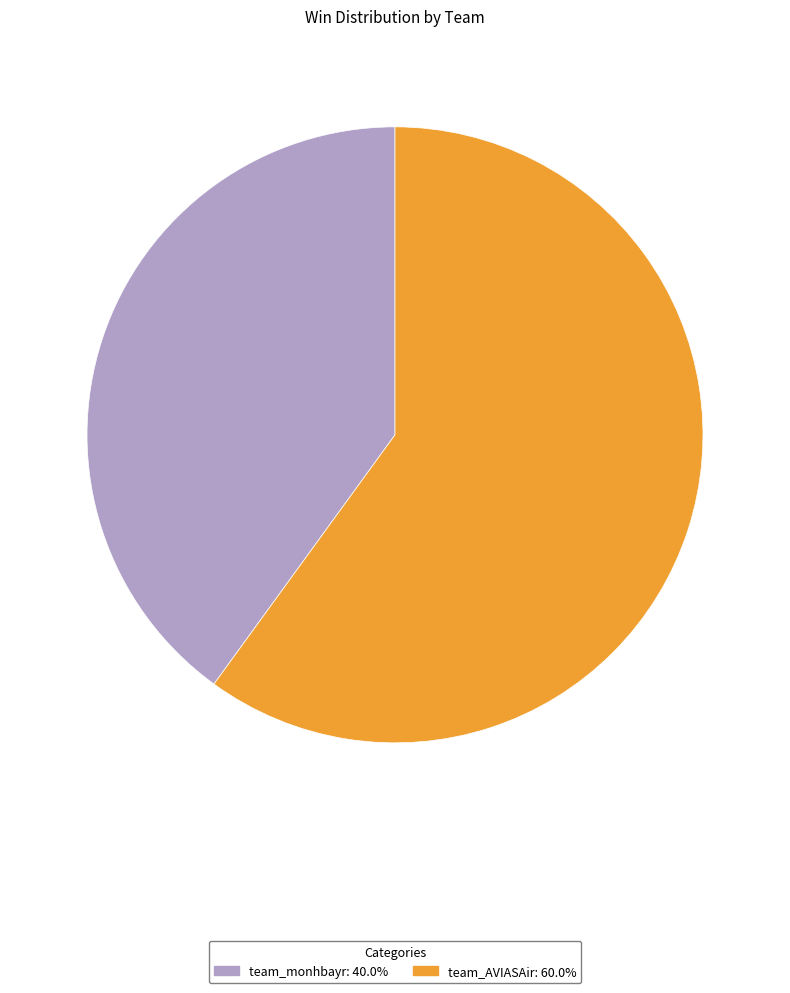

What is the ratio of the value at team_monhbayr: 40.0% to the value at team_AVIASAir: 60.0%?

0.7